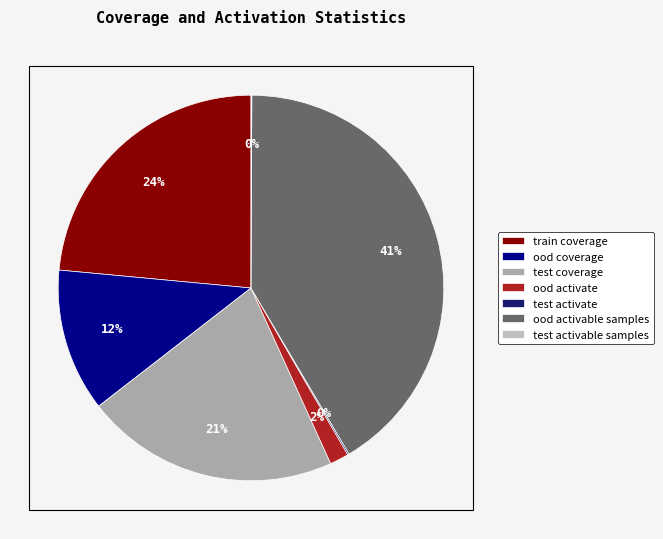

To the nearest percent, what is the combined percentage of ood coverage and train coverage?

36%